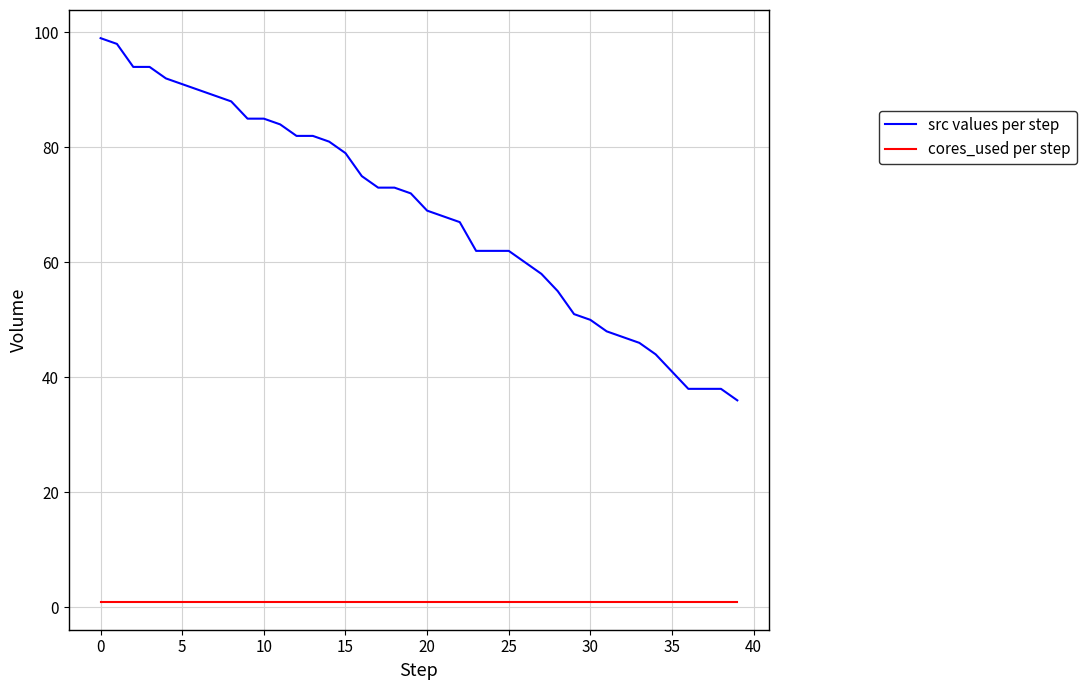

Reading left to right, list all the values displayed in this chart.

src values per step: 99	98	94	94	92	91	90	89	88	85	85	84	82	82	81	79	75	73	73	72	69	68	67	62	62	62	60	58	55	51	50	48	47	46	44	41	38	38	38	36
cores_used per step: 1	1	1	1	1	1	1	1	1	1	1	1	1	1	1	1	1	1	1	1	1	1	1	1	1	1	1	1	1	1	1	1	1	1	1	1	1	1	1	1